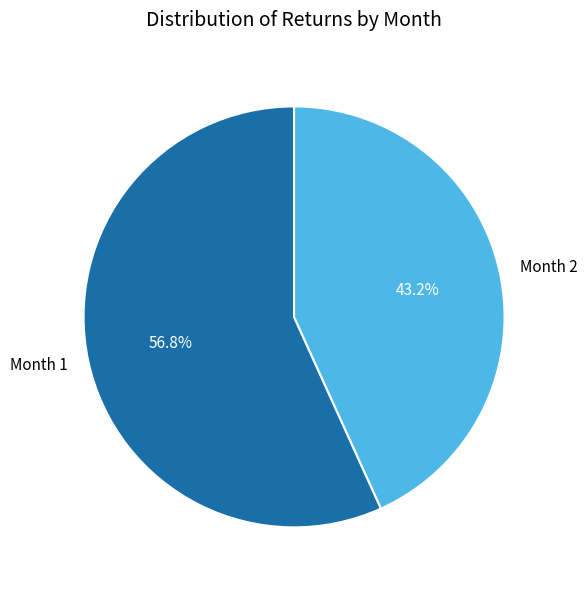

Which slice represents more than half of the pie?

Month 1